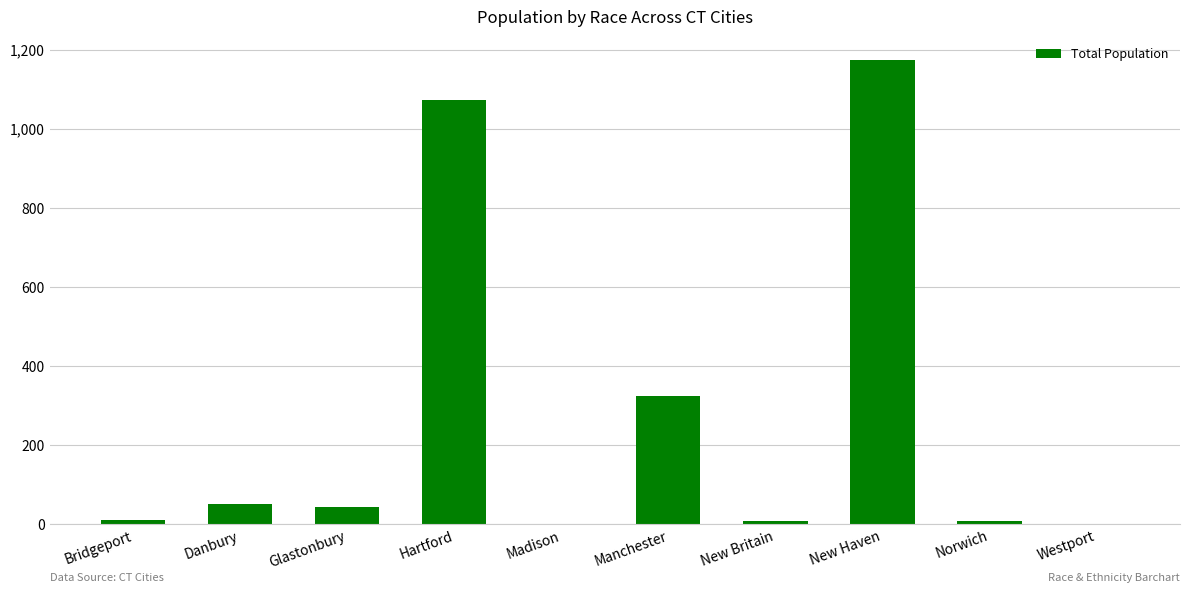

What is the sum of the values at Madison and Westport?

1